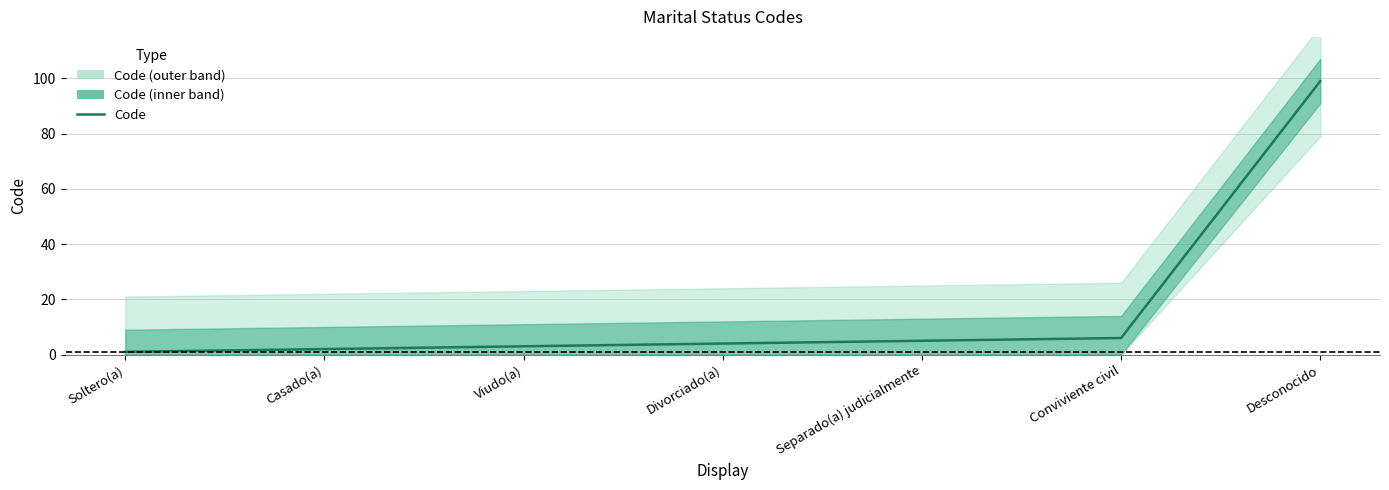

Is it true that the value at Desconocido is 164?

False